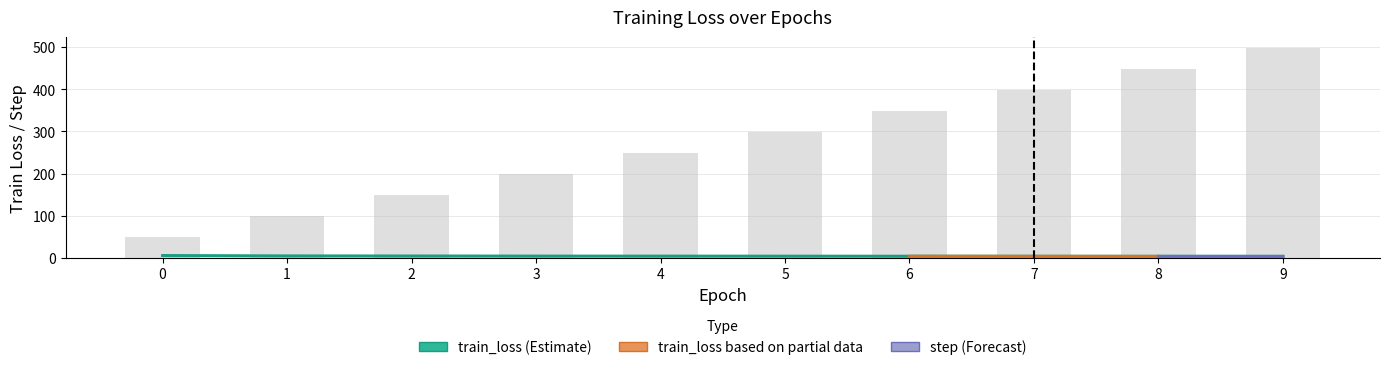

List the labels in order of train_loss value, smallest first.

9, 8, 7, 6, 5, 4, 3, 2, 1, 0